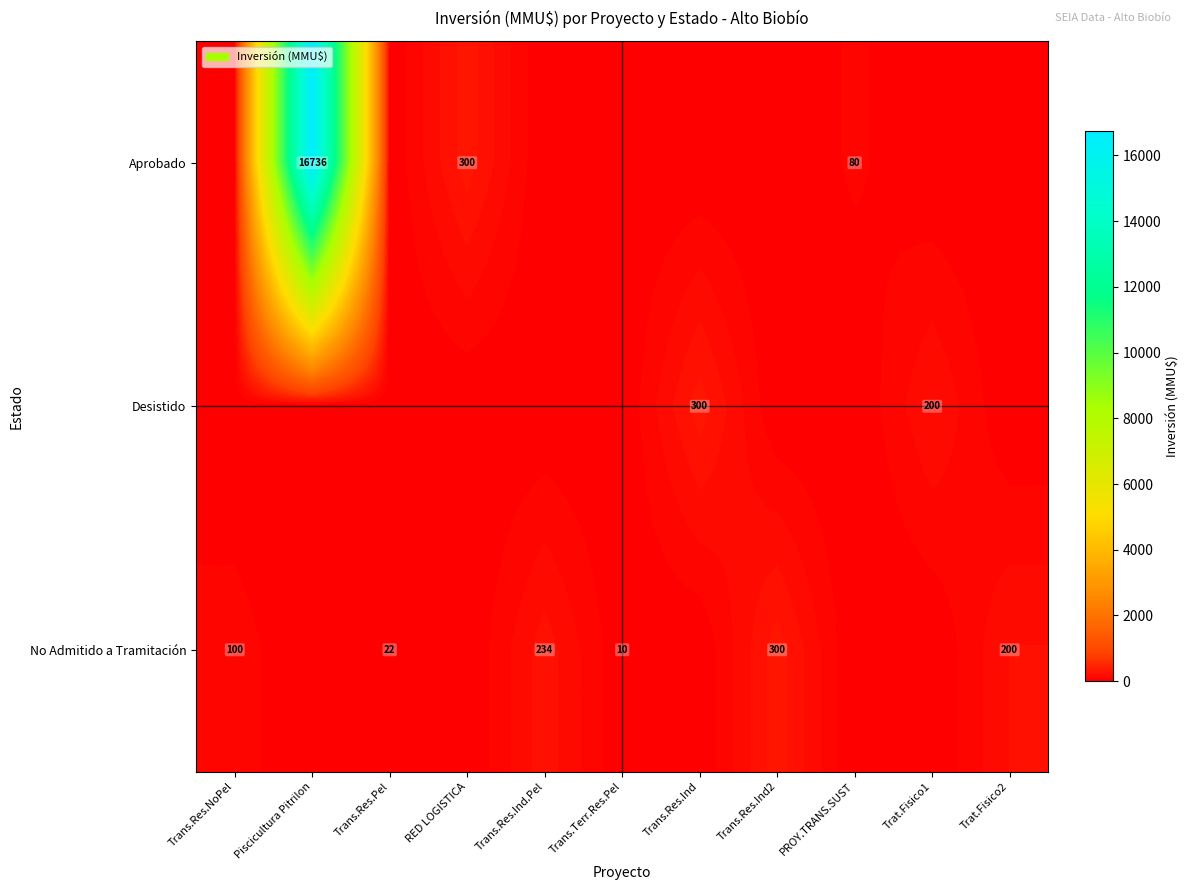

The No Admitido a Tramitación series shows 29 at Trans.Res.Pel. True or false?

False